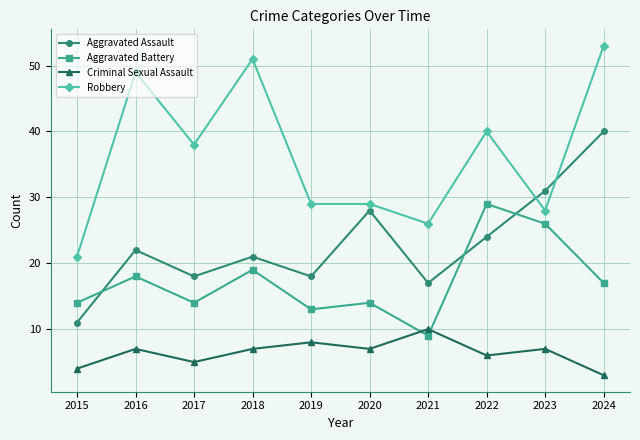

Is the value of Aggravated Assault at 2015 greater than the value of Criminal Sexual Assault at 2018?

Yes